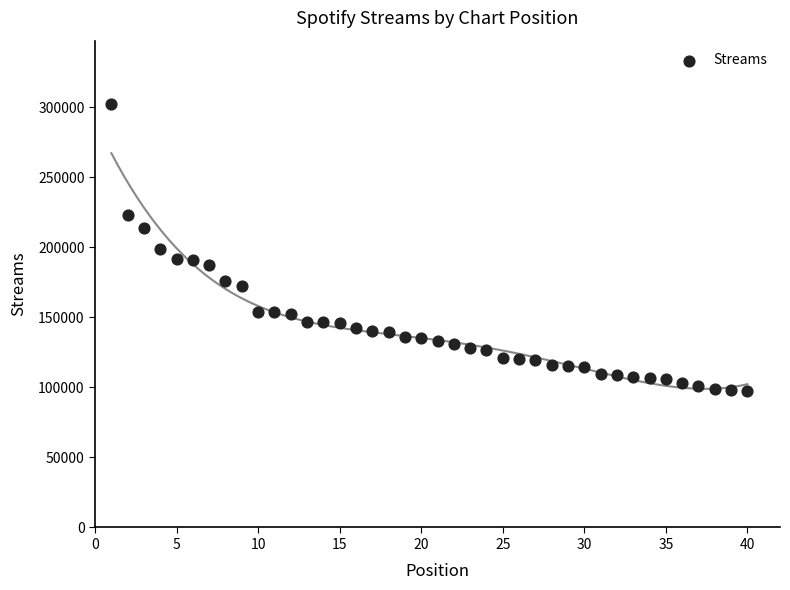

What is the range of X values (max minus min)?

39